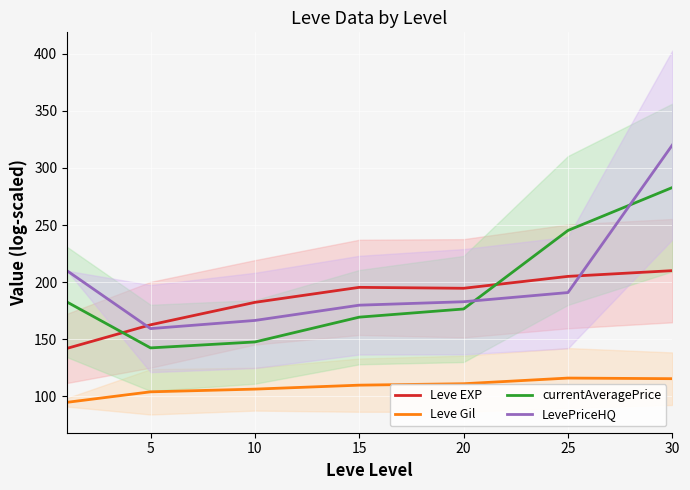

True or false: Leve EXP and Leve Gil cross at least once.

False